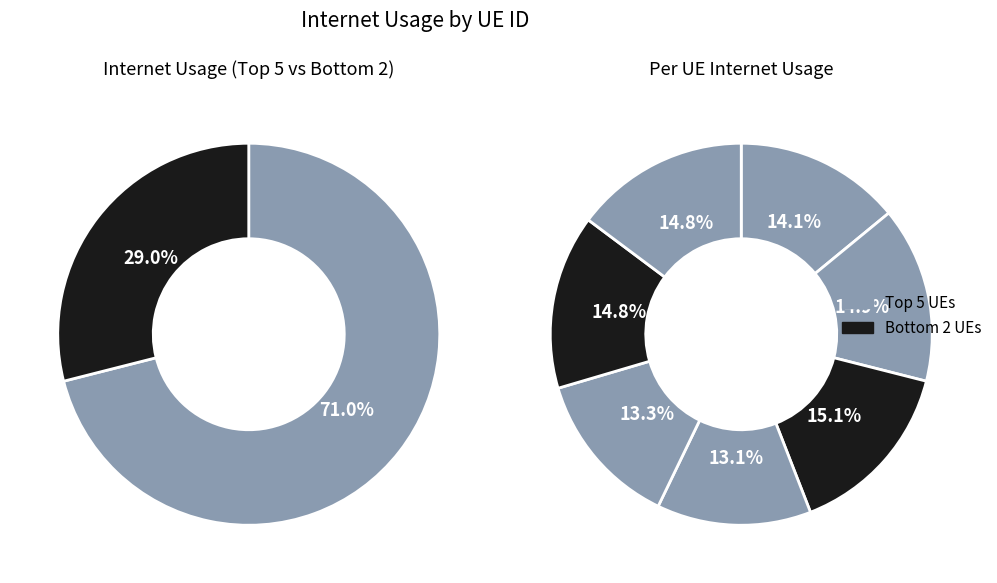

How many slices are in this pie chart?

7